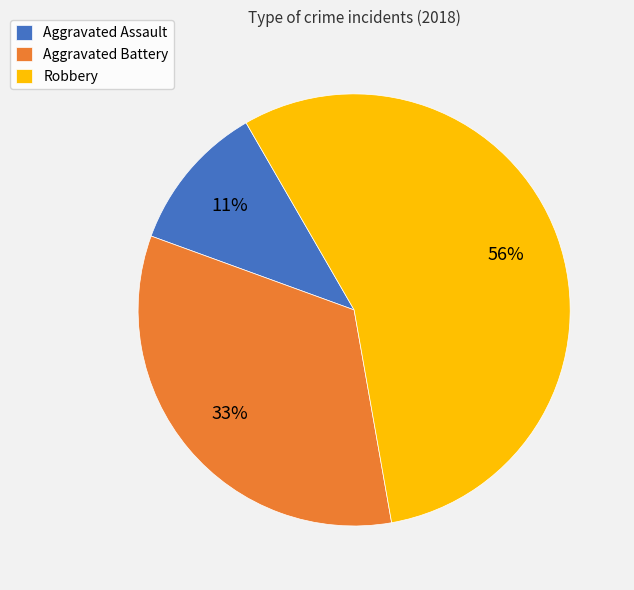

What percentage is the Aggravated Battery slice, to the nearest percent?

33%